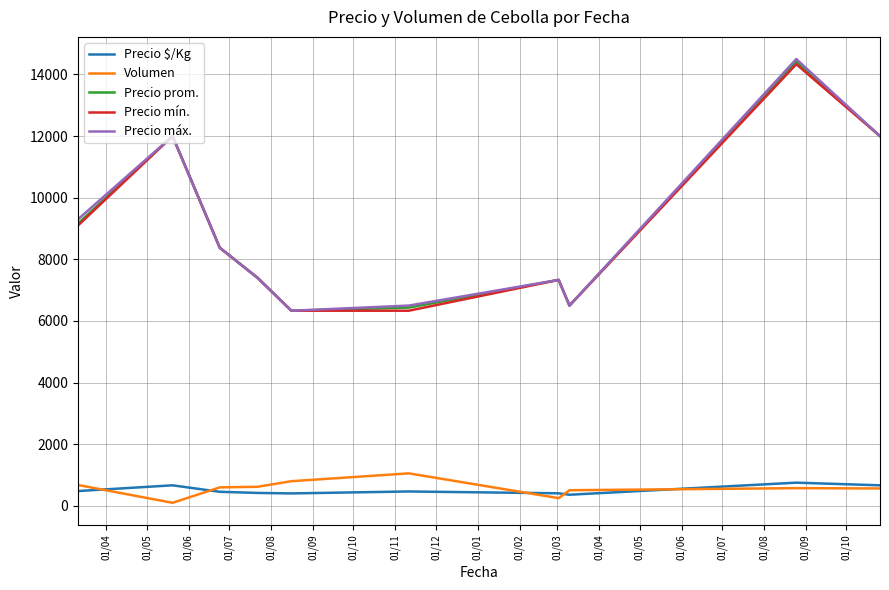

What is the sum of all Precio prom. values?

89956.2